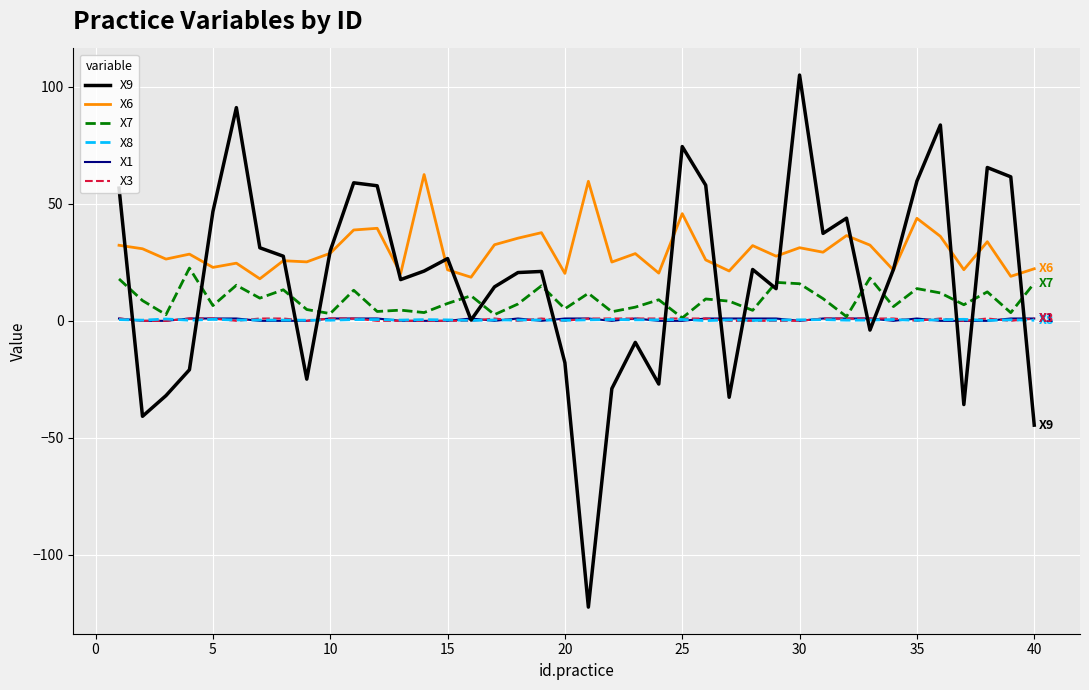

What is the smallest value displayed?

-122.4